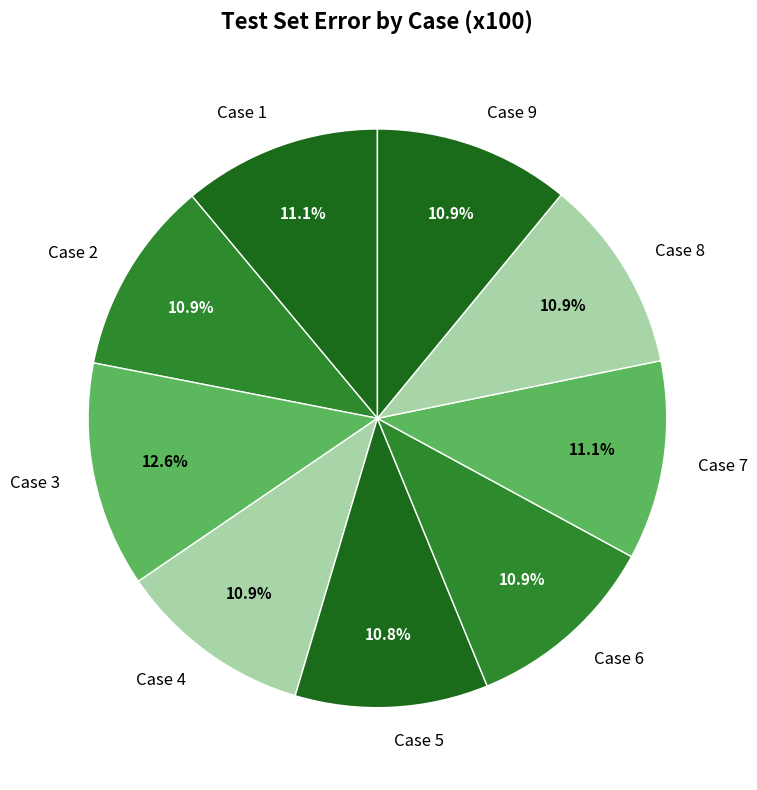

Is it true that Case 8 is 11% of the pie?

True